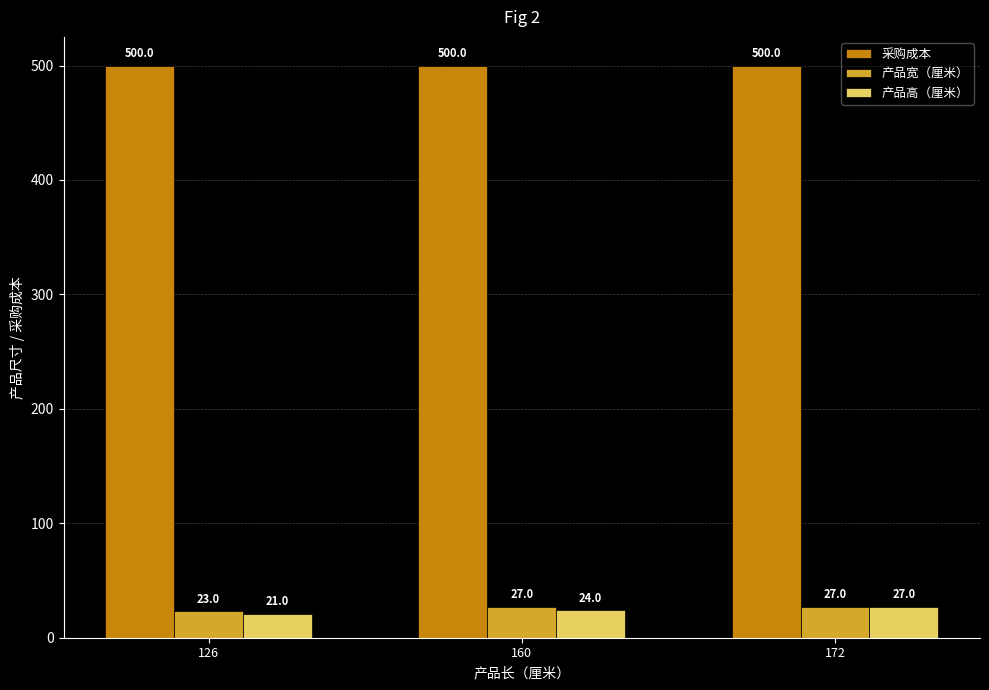

Rank the categories by 产品高（厘米） value from lowest to highest.

126, 160, 172